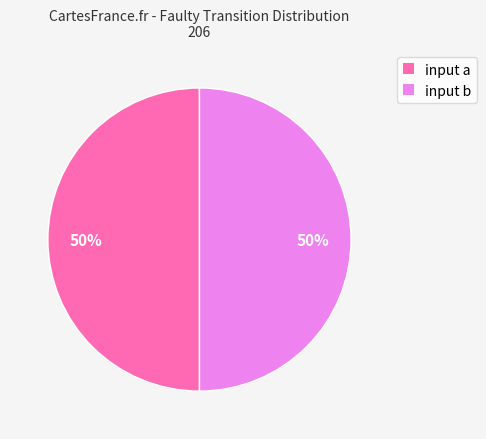

How many slices are in this pie chart?

2